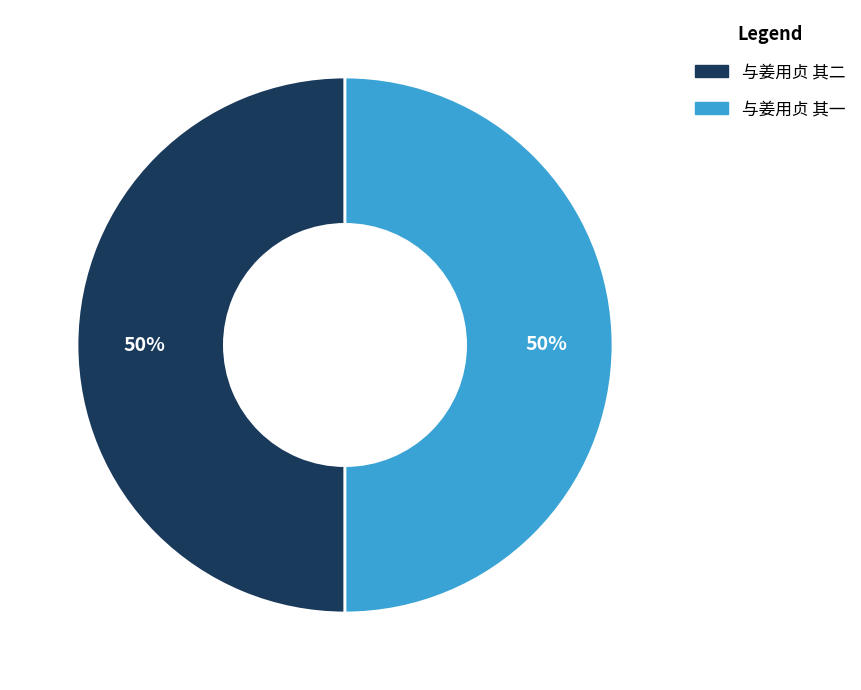

What is the ratio of the value at 与姜用贞 其二 to the value at 与姜用贞 其一?

1.0